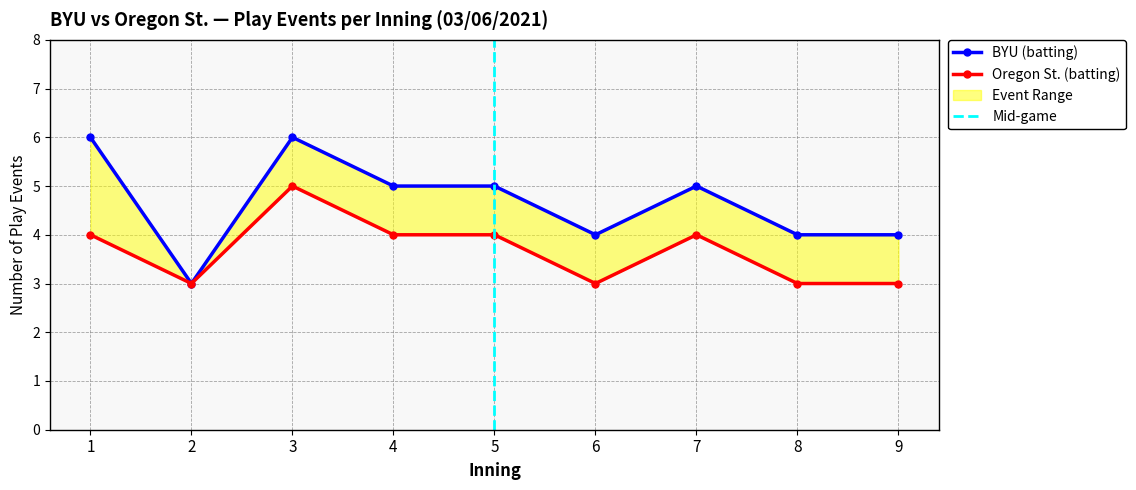

The BYU (batting) series shows 1 at 1. True or false?

False